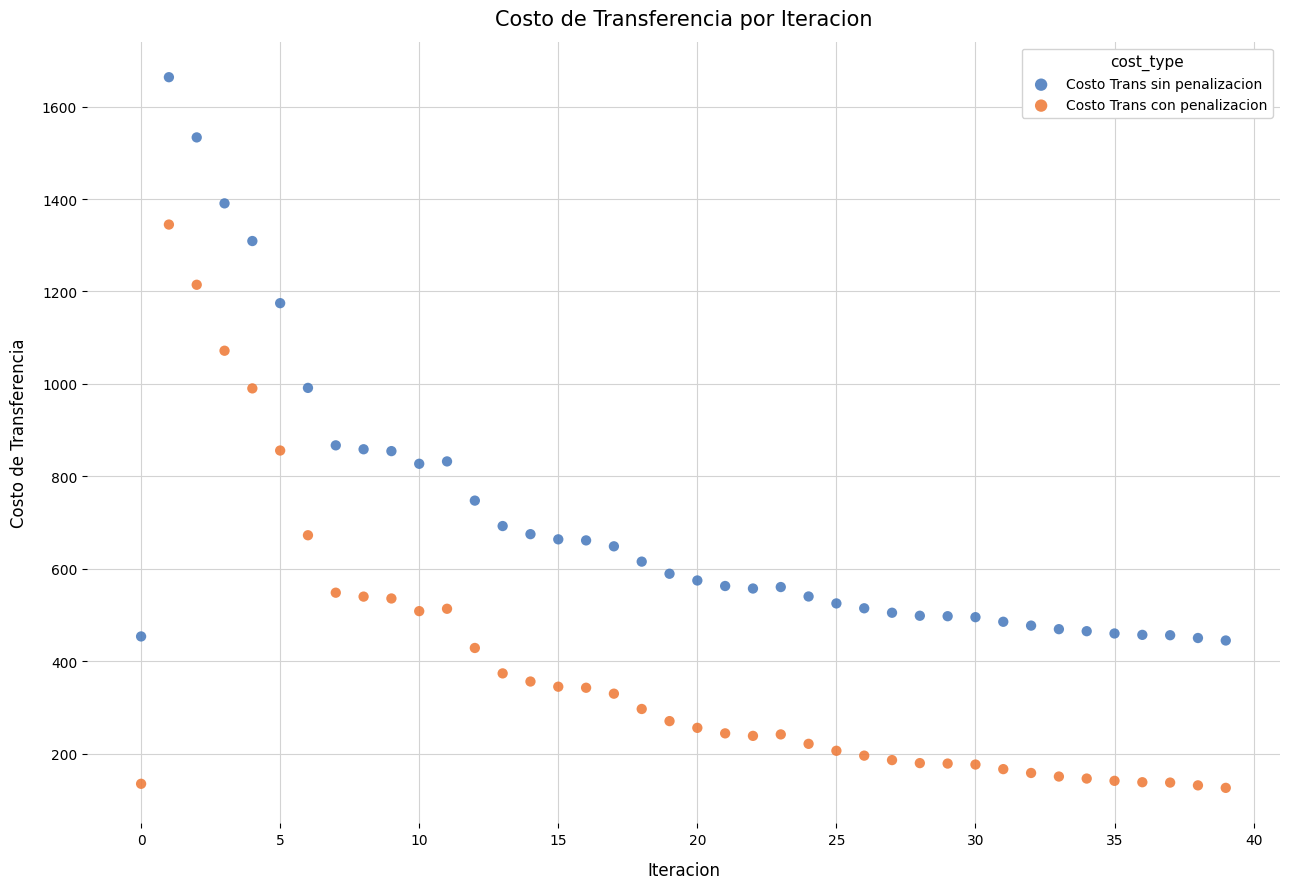

In the Costo Trans sin penalizacion series, what Y value is closest to 1054?

991.3